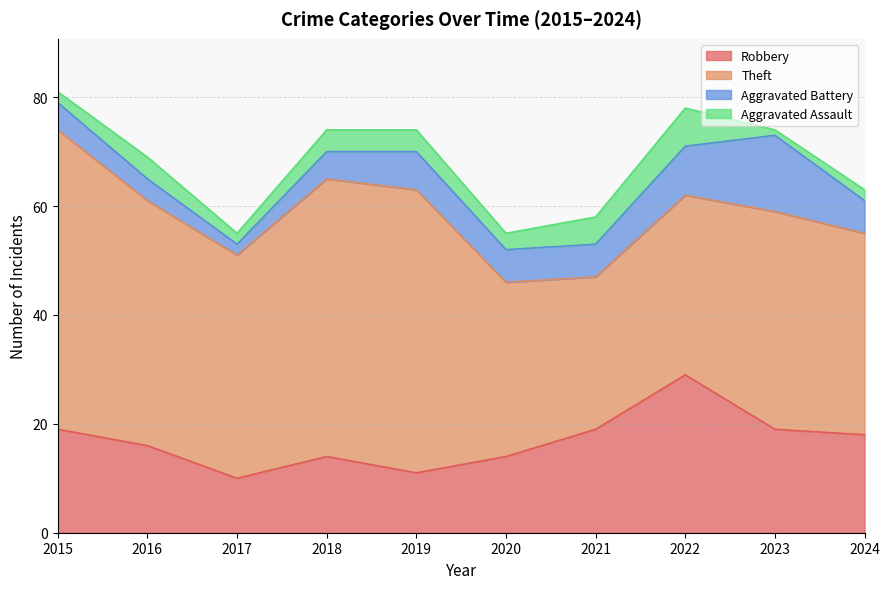

Rank the series by their maximum value, from highest to lowest.

Theft, Robbery, Aggravated Battery, Aggravated Assault